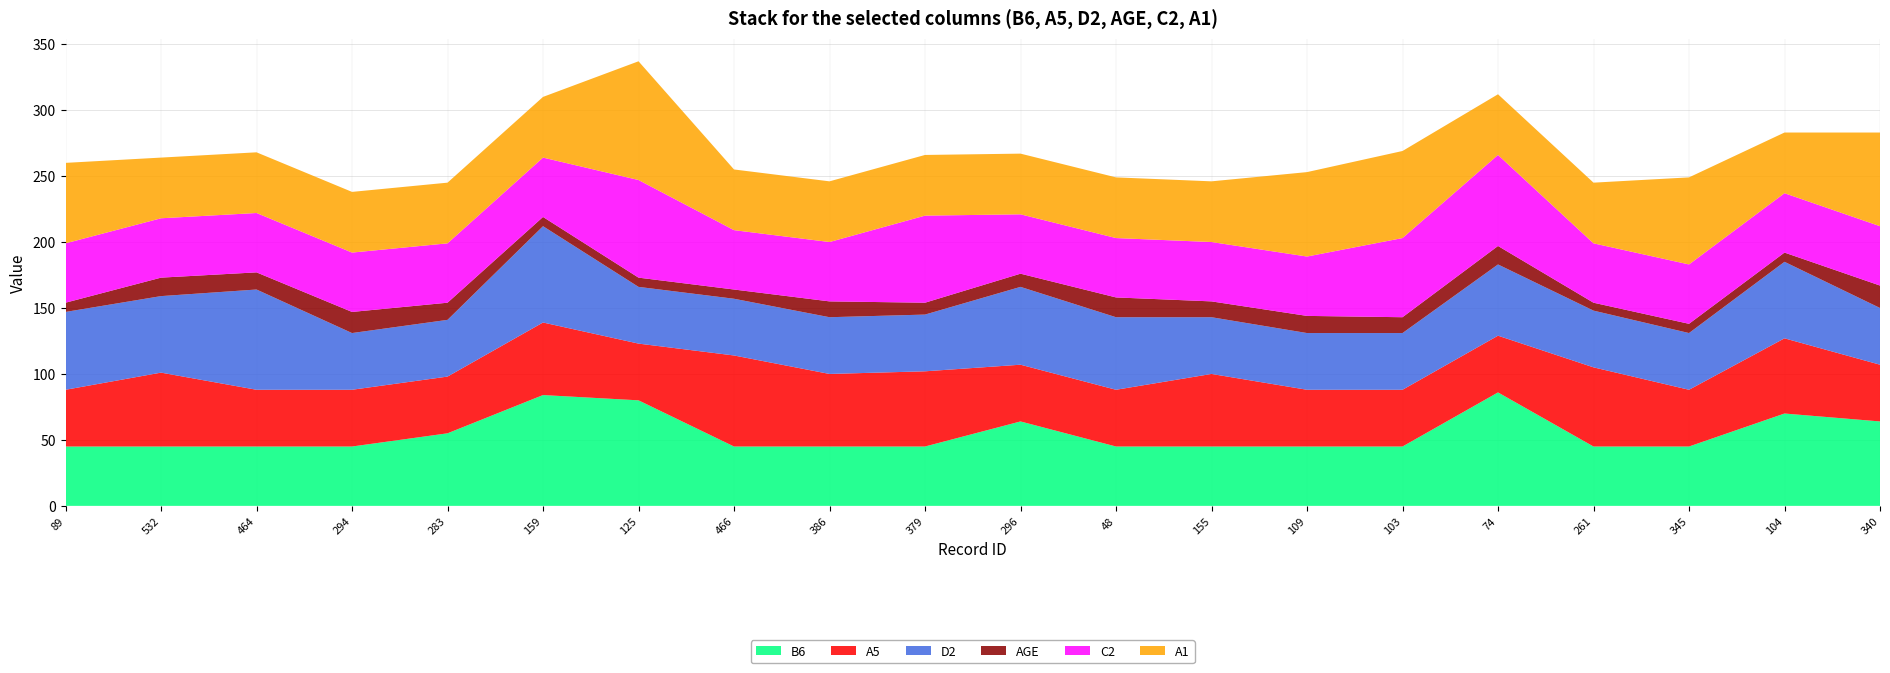

Is the value of C2 at 104 greater than the value of B6 at 261?

No